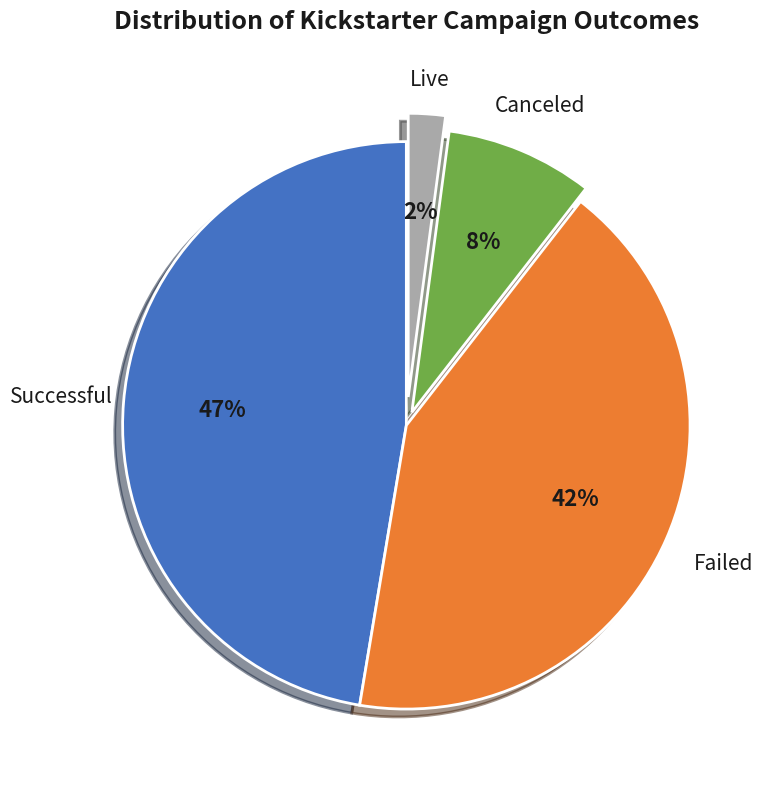

How many slices are in this pie chart?

4